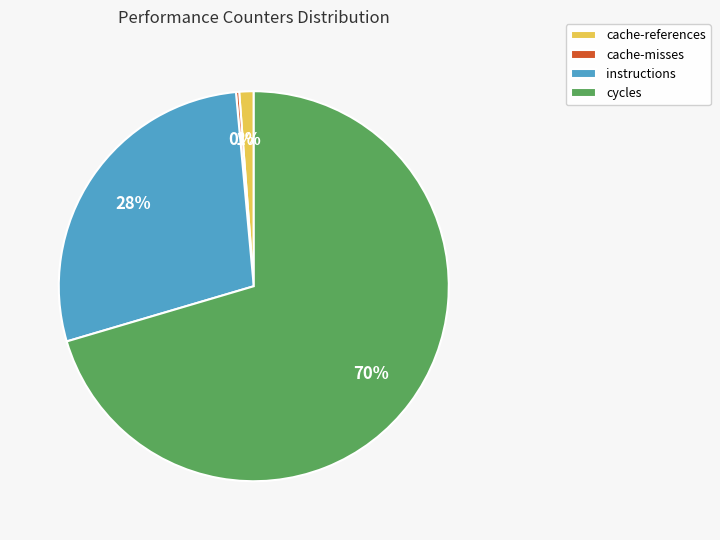

Which slice is the largest?

cycles